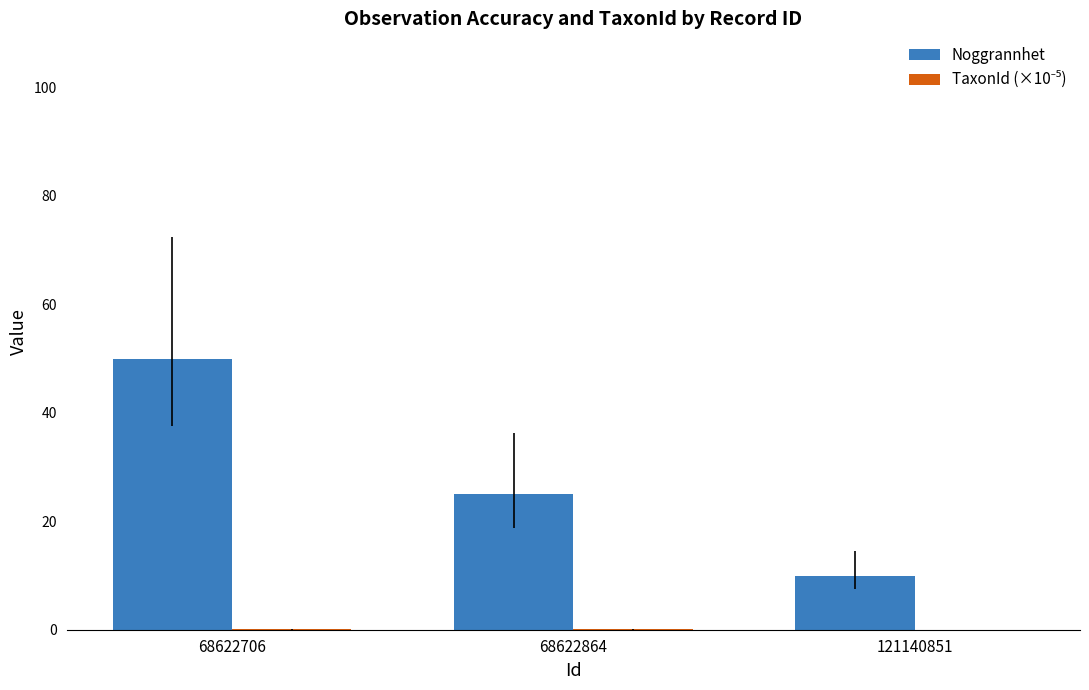

What is the total value across all series at 68622864?

25.1